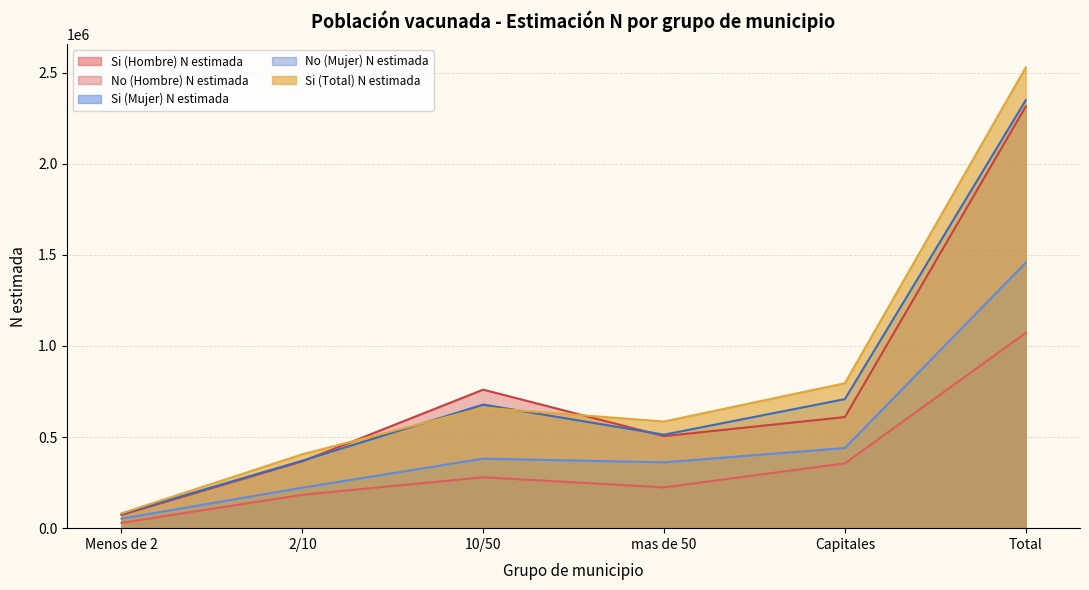

What is the label of the 1st point from the left?

Menos de 2